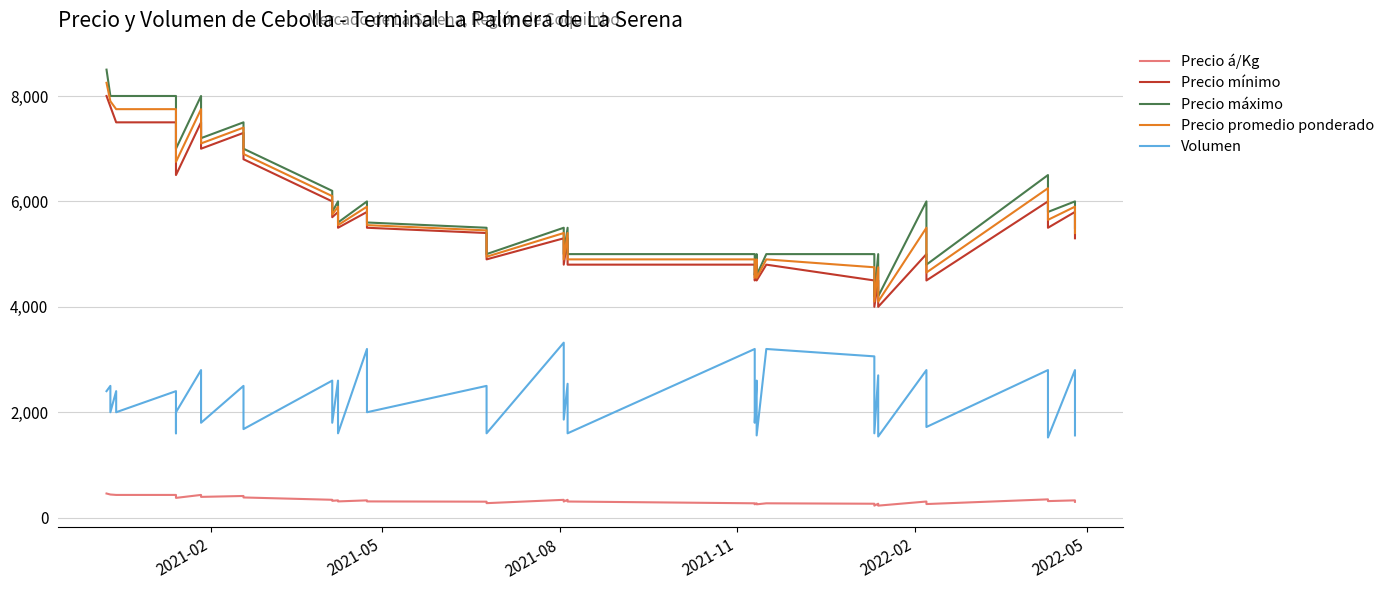

True or false: Precio máximo and Precio mínimo intersect in this chart.

False